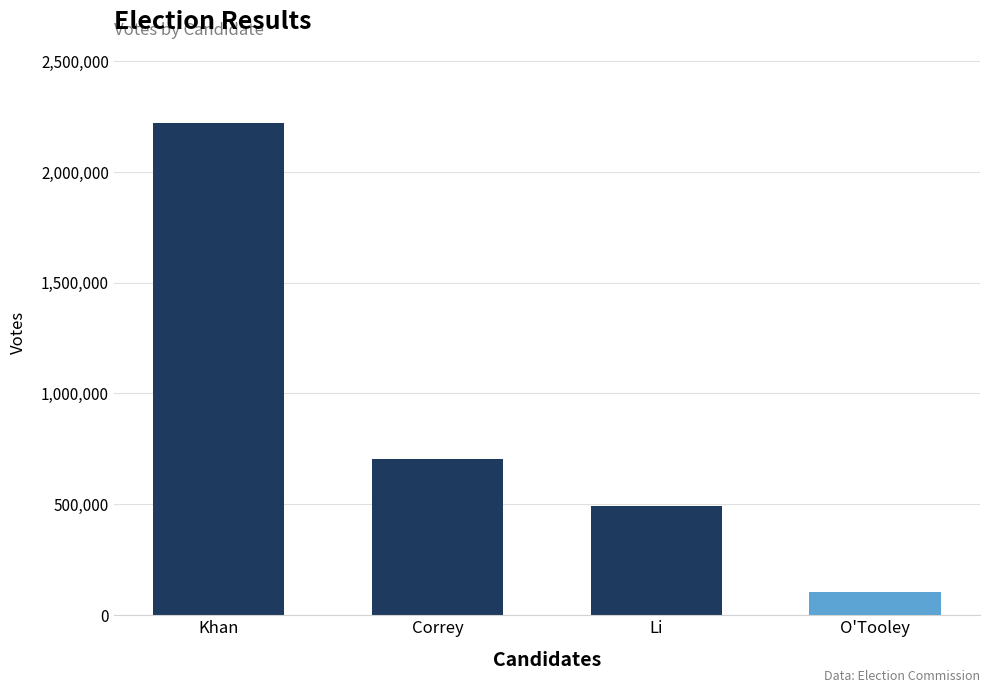

Between Khan and Li, which is larger?

Khan